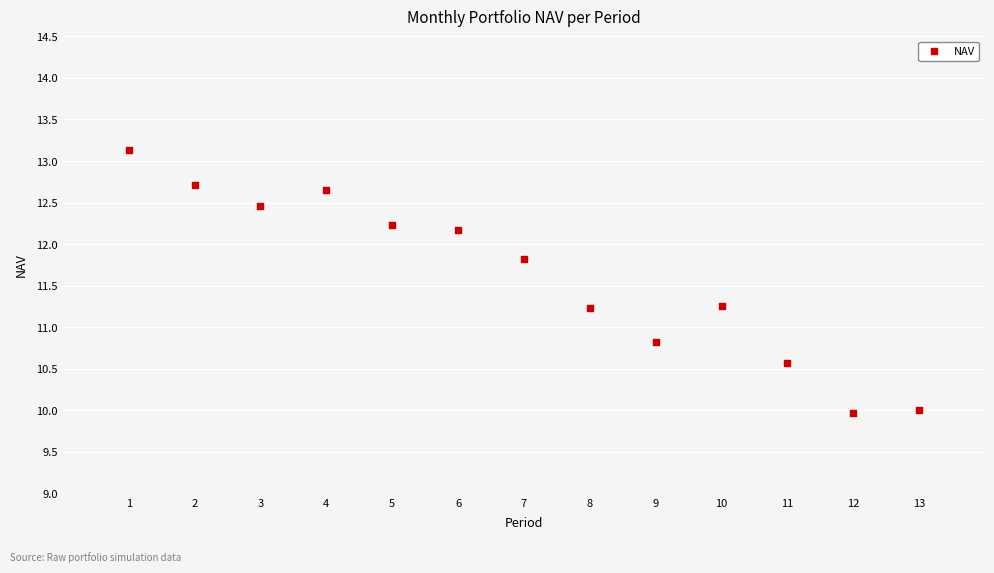

What Y value in the scatter plot is closest to 11?

10.8